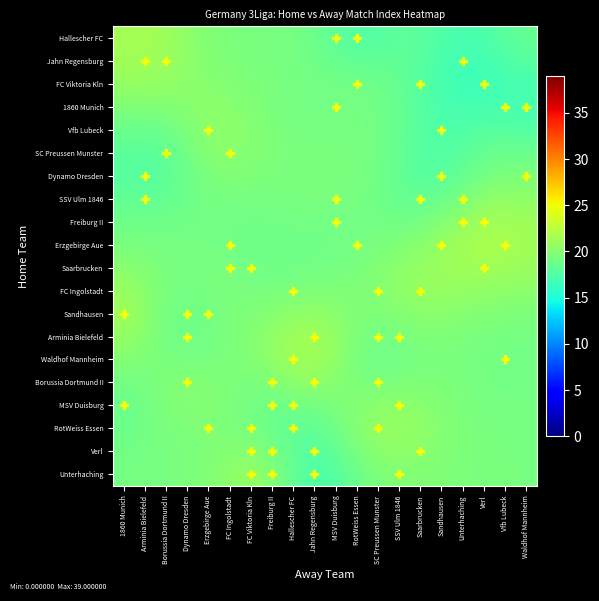

Reading left to right, transcribe all the data shown in this chart.

Hallescher FC: 1860 Munich=21.4	Arminia Bielefeld=21.5	Borussia Dortmund II=21.1	Dynamo Dresden=20.4	Erzgebirge Aue=19.8	FC Ingolstadt=19.5	FC Viktoria Kln=19.4	Freiburg II=19.3	Hallescher FC=19.2	Jahn Regensburg=18.8	MSV Duisburg=18.1	RotWeiss Essen=17.5	SC Preussen Munster=17.6	SSV Ulm 1846=18.0	Saarbrucken=18.0	Sandhausen=17.5	Unterhaching=17.0	Verl=17.3	Vfb Lubeck=17.9	Waldhof Mannheim=18.4
Jahn Regensburg: 1860 Munich=21.3	Arminia Bielefeld=21.3	Borussia Dortmund II=21.0	Dynamo Dresden=20.4	Erzgebirge Aue=19.9	FC Ingolstadt=19.6	FC Viktoria Kln=19.4	Freiburg II=19.4	Hallescher FC=19.3	Jahn Regensburg=19.0	MSV Duisburg=18.6	RotWeiss Essen=18.3	SC Preussen Munster=18.3	SSV Ulm 1846=18.2	Saarbrucken=17.8	Sandhausen=17.2	Unterhaching=16.7	Verl=16.8	Vfb Lubeck=17.4	Waldhof Mannheim=17.8
FC Viktoria Kln: 1860 Munich=20.7	Arminia Bielefeld=20.7	Borussia Dortmund II=20.6	Dynamo Dresden=20.3	Erzgebirge Aue=20.1	FC Ingolstadt=19.8	FC Viktoria Kln=19.6	Freiburg II=19.4	Hallescher FC=19.3	Jahn Regensburg=19.1	MSV Duisburg=19.1	RotWeiss Essen=19.0	SC Preussen Munster=18.9	SSV Ulm 1846=18.4	Saarbrucken=17.8	Sandhausen=17.0	Unterhaching=16.6	Verl=16.6	Vfb Lubeck=16.8	Waldhof Mannheim=17.0
1860 Munich: 1860 Munich=19.7	Arminia Bielefeld=19.7	Borussia Dortmund II=19.8	Dynamo Dresden=20.1	Erzgebirge Aue=20.3	FC Ingolstadt=20.2	FC Viktoria Kln=19.8	Freiburg II=19.5	Hallescher FC=19.3	Jahn Regensburg=19.2	MSV Duisburg=19.2	RotWeiss Essen=19.3	SC Preussen Munster=19.1	SSV Ulm 1846=18.5	Saarbrucken=17.8	Sandhausen=17.1	Unterhaching=16.9	Verl=17.0	Vfb Lubeck=17.0	Waldhof Mannheim=16.9
Vfb Lubeck: 1860 Munich=18.7	Arminia Bielefeld=18.6	Borussia Dortmund II=18.9	Dynamo Dresden=19.6	Erzgebirge Aue=20.3	FC Ingolstadt=20.4	FC Viktoria Kln=20.0	Freiburg II=19.6	Hallescher FC=19.3	Jahn Regensburg=19.2	MSV Duisburg=19.2	RotWeiss Essen=19.3	SC Preussen Munster=19.1	SSV Ulm 1846=18.5	Saarbrucken=17.8	Sandhausen=17.3	Unterhaching=17.4	Verl=17.7	Vfb Lubeck=17.8	Waldhof Mannheim=17.6
SC Preussen Munster: 1860 Munich=18.0	Arminia Bielefeld=17.8	Borussia Dortmund II=18.2	Dynamo Dresden=19.1	Erzgebirge Aue=20.0	FC Ingolstadt=20.2	FC Viktoria Kln=19.9	Freiburg II=19.6	Hallescher FC=19.4	Jahn Regensburg=19.4	MSV Duisburg=19.4	RotWeiss Essen=19.3	SC Preussen Munster=19.0	SSV Ulm 1846=18.4	Saarbrucken=17.8	Sandhausen=17.5	Unterhaching=17.9	Verl=18.5	Vfb Lubeck=18.7	Waldhof Mannheim=18.7
Dynamo Dresden: 1860 Munich=17.8	Arminia Bielefeld=17.7	Borussia Dortmund II=18.0	Dynamo Dresden=18.8	Erzgebirge Aue=19.5	FC Ingolstadt=19.8	FC Viktoria Kln=19.6	Freiburg II=19.5	Hallescher FC=19.5	Jahn Regensburg=19.5	MSV Duisburg=19.5	RotWeiss Essen=19.4	SC Preussen Munster=19.0	SSV Ulm 1846=18.4	Saarbrucken=17.8	Sandhausen=17.8	Unterhaching=18.5	Verl=19.2	Vfb Lubeck=19.6	Waldhof Mannheim=19.6
SSV Ulm 1846: 1860 Munich=18.3	Arminia Bielefeld=18.2	Borussia Dortmund II=18.4	Dynamo Dresden=18.8	Erzgebirge Aue=19.2	FC Ingolstadt=19.3	FC Viktoria Kln=19.3	Freiburg II=19.3	Hallescher FC=19.3	Jahn Regensburg=19.4	MSV Duisburg=19.4	RotWeiss Essen=19.3	SC Preussen Munster=19.0	SSV Ulm 1846=18.5	Saarbrucken=18.3	Sandhausen=18.6	Unterhaching=19.5	Verl=20.2	Vfb Lubeck=20.5	Waldhof Mannheim=20.4
Freiburg II: 1860 Munich=18.9	Arminia Bielefeld=18.9	Borussia Dortmund II=18.9	Dynamo Dresden=19.0	Erzgebirge Aue=19.1	FC Ingolstadt=19.0	FC Viktoria Kln=19.0	Freiburg II=19.0	Hallescher FC=19.1	Jahn Regensburg=19.1	MSV Duisburg=19.1	RotWeiss Essen=19.1	SC Preussen Munster=19.1	SSV Ulm 1846=19.0	Saarbrucken=19.2	Sandhausen=19.8	Unterhaching=20.7	Verl=21.3	Vfb Lubeck=21.4	Waldhof Mannheim=21.1
Erzgebirge Aue: 1860 Munich=19.5	Arminia Bielefeld=19.4	Borussia Dortmund II=19.3	Dynamo Dresden=19.2	Erzgebirge Aue=19.2	FC Ingolstadt=19.1	FC Viktoria Kln=18.9	Freiburg II=18.9	Hallescher FC=18.9	Jahn Regensburg=19.0	MSV Duisburg=19.0	RotWeiss Essen=19.2	SC Preussen Munster=19.4	SSV Ulm 1846=19.7	Saarbrucken=20.2	Sandhausen=20.7	Unterhaching=21.4	Verl=21.8	Vfb Lubeck=21.7	Waldhof Mannheim=21.3
Saarbrucken: 1860 Munich=20.1	Arminia Bielefeld=19.8	Borussia Dortmund II=19.4	Dynamo Dresden=19.3	Erzgebirge Aue=19.4	FC Ingolstadt=19.3	FC Viktoria Kln=19.1	Freiburg II=19.0	Hallescher FC=19.0	Jahn Regensburg=19.1	MSV Duisburg=19.2	RotWeiss Essen=19.4	SC Preussen Munster=19.8	SSV Ulm 1846=20.3	Saarbrucken=20.7	Sandhausen=21.0	Unterhaching=21.2	Verl=21.3	Vfb Lubeck=21.2	Waldhof Mannheim=20.9
FC Ingolstadt: 1860 Munich=20.9	Arminia Bielefeld=20.2	Borussia Dortmund II=19.4	Dynamo Dresden=19.2	Erzgebirge Aue=19.4	FC Ingolstadt=19.5	FC Viktoria Kln=19.4	Freiburg II=19.3	Hallescher FC=19.5	Jahn Regensburg=19.7	MSV Duisburg=19.7	RotWeiss Essen=19.7	SC Preussen Munster=19.9	SSV Ulm 1846=20.4	Saarbrucken=20.7	Sandhausen=20.7	Unterhaching=20.6	Verl=20.5	Vfb Lubeck=20.3	Waldhof Mannheim=20.1
Sandhausen: 1860 Munich=21.3	Arminia Bielefeld=20.3	Borussia Dortmund II=19.2	Dynamo Dresden=18.8	Erzgebirge Aue=19.1	FC Ingolstadt=19.5	FC Viktoria Kln=19.7	Freiburg II=20.0	Hallescher FC=20.4	Jahn Regensburg=20.5	MSV Duisburg=20.2	RotWeiss Essen=19.7	SC Preussen Munster=19.6	SSV Ulm 1846=19.9	Saarbrucken=20.2	Sandhausen=20.2	Unterhaching=20.0	Verl=19.8	Vfb Lubeck=19.6	Waldhof Mannheim=19.5
Arminia Bielefeld: 1860 Munich=20.8	Arminia Bielefeld=20.0	Borussia Dortmund II=19.2	Dynamo Dresden=18.8	Erzgebirge Aue=19.1	FC Ingolstadt=19.5	FC Viktoria Kln=19.9	Freiburg II=20.5	Hallescher FC=21.2	Jahn Regensburg=21.3	MSV Duisburg=20.5	RotWeiss Essen=19.6	SC Preussen Munster=19.1	SSV Ulm 1846=19.3	Saarbrucken=19.6	Sandhausen=19.7	Unterhaching=19.5	Verl=19.3	Vfb Lubeck=19.2	Waldhof Mannheim=19.2
Waldhof Mannheim: 1860 Munich=19.9	Arminia Bielefeld=19.6	Borussia Dortmund II=19.4	Dynamo Dresden=19.3	Erzgebirge Aue=19.4	FC Ingolstadt=19.5	FC Viktoria Kln=19.8	Freiburg II=20.5	Hallescher FC=21.2	Jahn Regensburg=21.3	MSV Duisburg=20.5	RotWeiss Essen=19.4	SC Preussen Munster=18.9	SSV Ulm 1846=19.1	Saarbrucken=19.4	Sandhausen=19.5	Unterhaching=19.3	Verl=19.2	Vfb Lubeck=19.1	Waldhof Mannheim=19.1
Borussia Dortmund II: 1860 Munich=19.1	Arminia Bielefeld=19.3	Borussia Dortmund II=19.7	Dynamo Dresden=19.9	Erzgebirge Aue=19.8	FC Ingolstadt=19.6	FC Viktoria Kln=19.4	Freiburg II=19.7	Hallescher FC=20.2	Jahn Regensburg=20.4	MSV Duisburg=20.0	RotWeiss Essen=19.5	SC Preussen Munster=19.4	SSV Ulm 1846=19.5	Saarbrucken=19.7	Sandhausen=19.6	Unterhaching=19.4	Verl=19.2	Vfb Lubeck=19.1	Waldhof Mannheim=19.1
MSV Duisburg: 1860 Munich=18.7	Arminia Bielefeld=19.1	Borussia Dortmund II=19.6	Dynamo Dresden=19.9	Erzgebirge Aue=19.8	FC Ingolstadt=19.5	FC Viktoria Kln=19.1	Freiburg II=18.9	Hallescher FC=18.9	Jahn Regensburg=19.2	MSV Duisburg=19.5	RotWeiss Essen=19.9	SC Preussen Munster=20.2	SSV Ulm 1846=20.4	Saarbrucken=20.2	Sandhausen=19.8	Unterhaching=19.5	Verl=19.3	Vfb Lubeck=19.2	Waldhof Mannheim=19.2
RotWeiss Essen: 1860 Munich=18.8	Arminia Bielefeld=19.1	Borussia Dortmund II=19.4	Dynamo Dresden=19.7	Erzgebirge Aue=19.7	FC Ingolstadt=19.6	FC Viktoria Kln=19.3	Freiburg II=18.7	Hallescher FC=18.2	Jahn Regensburg=18.2	MSV Duisburg=19.0	RotWeiss Essen=20.0	SC Preussen Munster=20.7	SSV Ulm 1846=20.8	Saarbrucken=20.4	Sandhausen=19.9	Unterhaching=19.6	Verl=19.4	Vfb Lubeck=19.3	Waldhof Mannheim=19.3
Verl: 1860 Munich=19.0	Arminia Bielefeld=19.2	Borussia Dortmund II=19.3	Dynamo Dresden=19.5	Erzgebirge Aue=19.7	FC Ingolstadt=19.9	FC Viktoria Kln=20.0	Freiburg II=19.3	Hallescher FC=18.2	Jahn Regensburg=17.6	MSV Duisburg=18.2	RotWeiss Essen=19.4	SC Preussen Munster=20.2	SSV Ulm 1846=20.4	Saarbrucken=20.2	Sandhausen=19.8	Unterhaching=19.6	Verl=19.4	Vfb Lubeck=19.4	Waldhof Mannheim=19.3
Unterhaching: 1860 Munich=19.2	Arminia Bielefeld=19.3	Borussia Dortmund II=19.3	Dynamo Dresden=19.5	Erzgebirge Aue=19.8	FC Ingolstadt=20.3	FC Viktoria Kln=20.7	Freiburg II=20.0	Hallescher FC=18.4	Jahn Regensburg=17.3	MSV Duisburg=17.6	RotWeiss Essen=18.7	SC Preussen Munster=19.5	SSV Ulm 1846=19.8	Saarbrucken=19.8	Sandhausen=19.7	Unterhaching=19.5	Verl=19.4	Vfb Lubeck=19.4	Waldhof Mannheim=19.3